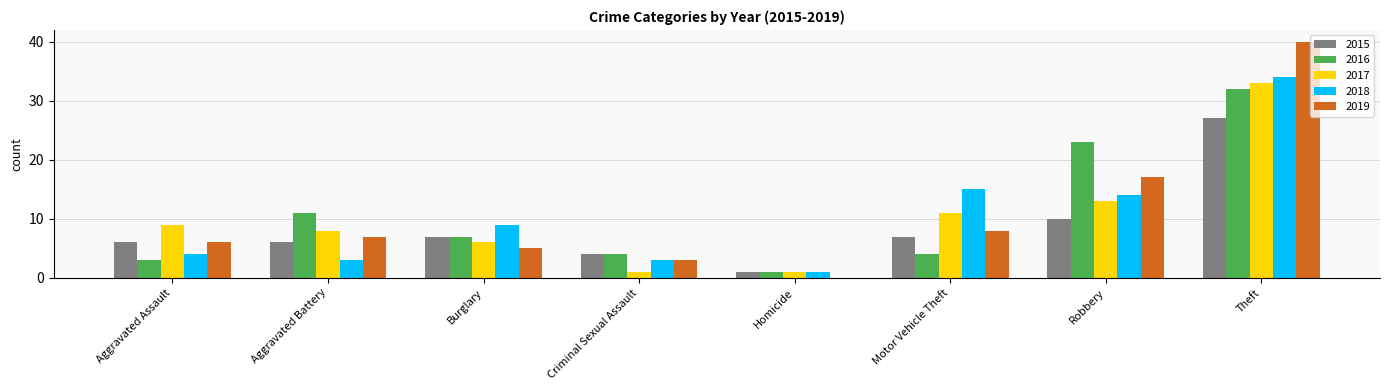

Between Robbery and Theft, which series saw the biggest shift?

2019